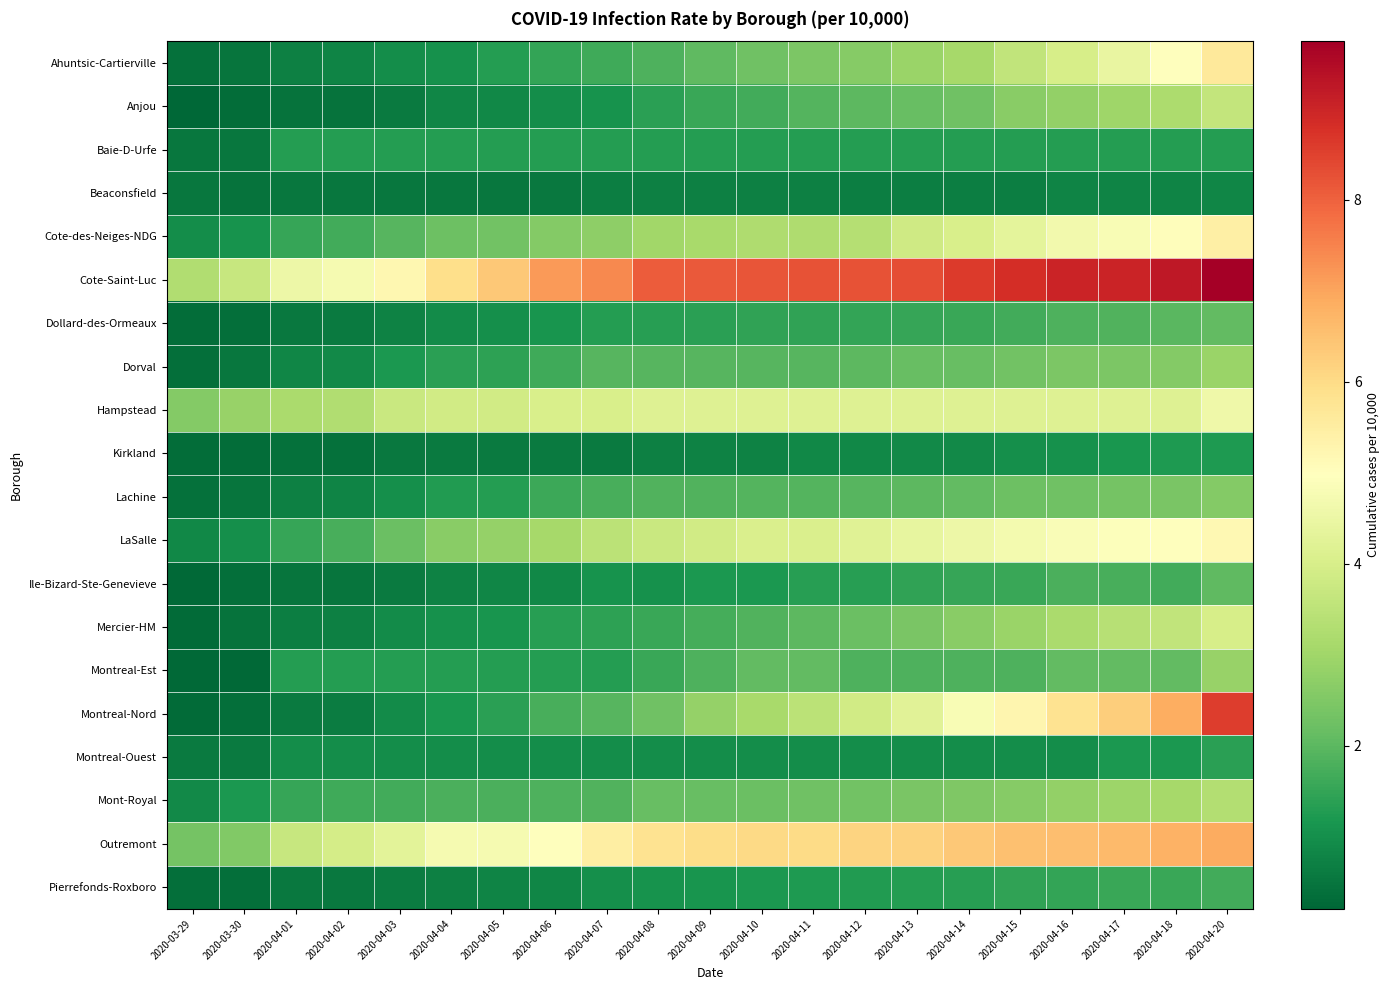

List the series in order of their peak value, lowest first.

Beaconsfield, Kirkland, Baie-D-Urfe, Montreal-Ouest, Pierrefonds-Roxboro, Ile-Bizard-Ste-Genevieve, Dollard-des-Ormeaux, Lachine, Montreal-Est, Dorval, Mont-Royal, Anjou, Mercier-HM, Hampstead, LaSalle, Cote-des-Neiges-NDG, Ahuntsic-Cartierville, Outremont, Montreal-Nord, Cote-Saint-Luc